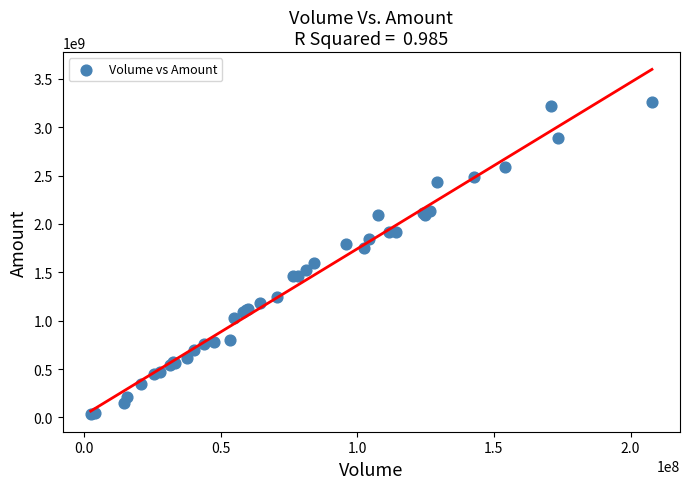

What Y value in the scatter plot is closest to 1646980290?

1592735019